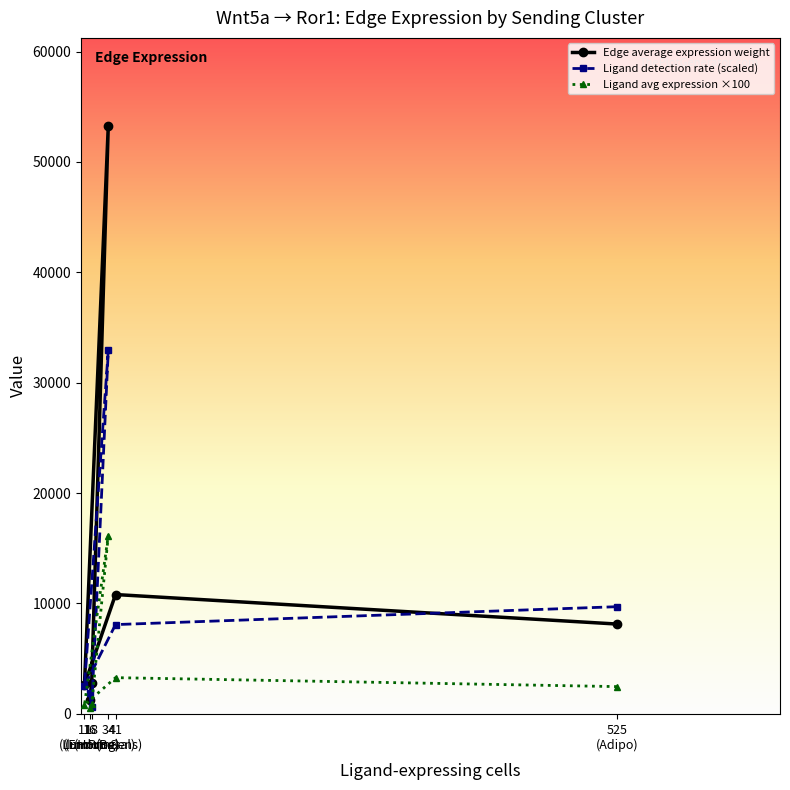

What is the value of the Edge average expression weight point at the 4th from the left?

53256.0